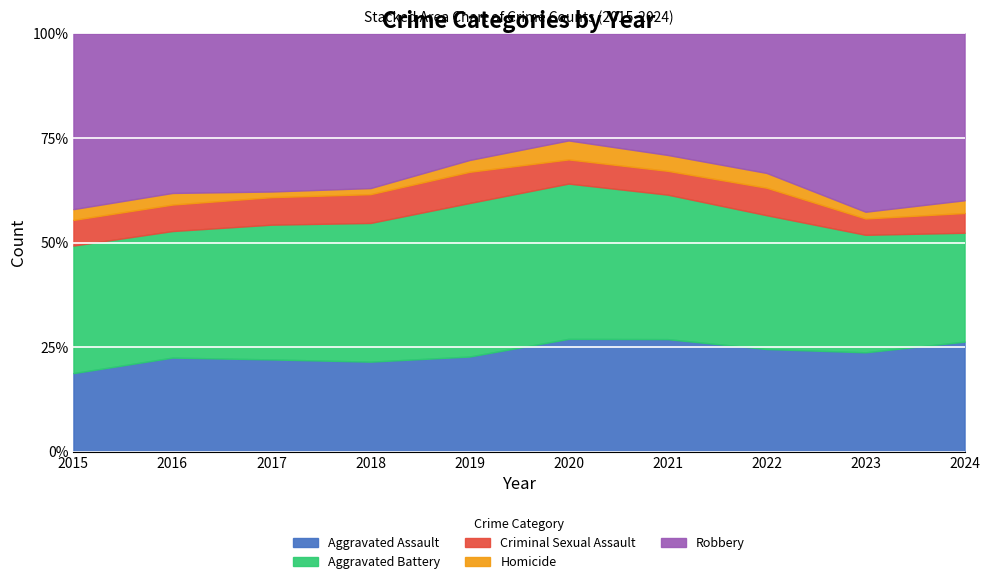

How many categories are shown in the chart?

10